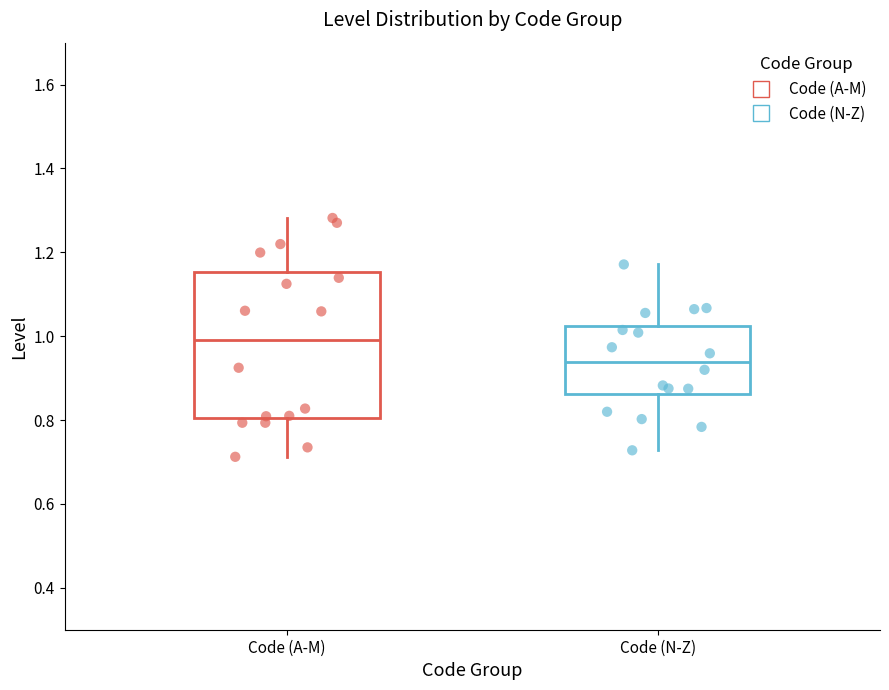

Which box has the highest median line?

Code (A-M)